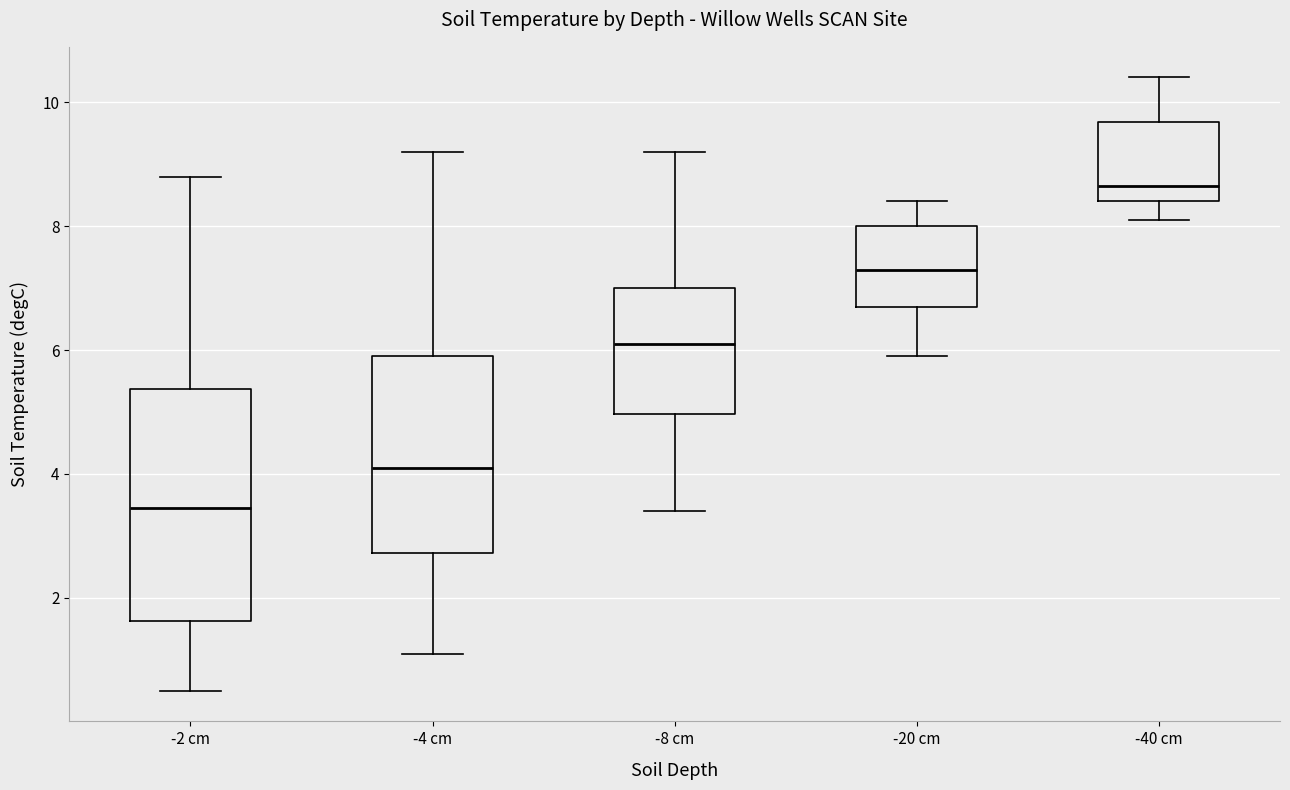

Which box has the highest median line?

-40 cm